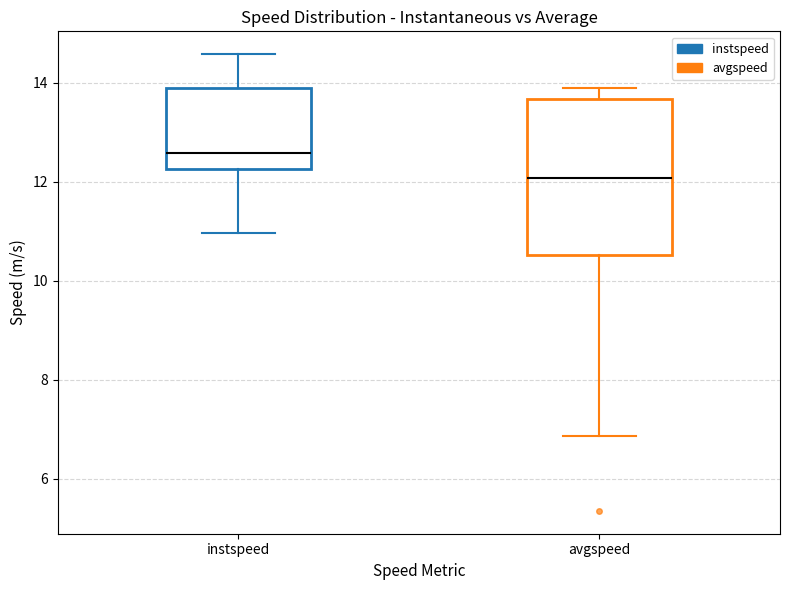

Reading left to right, read every box against the y-axis: the position of its median line, the range the box covers, and the ends of its whiskers. The values are not printed on the chart, so give them approximately, as read against the axis.

instspeed: median 12.6, box 12.2 to 13.8, whiskers 11.0 to 14.6
avgspeed: median 12.0, box 10.6 to 13.6, whiskers 6.8 to 13.8